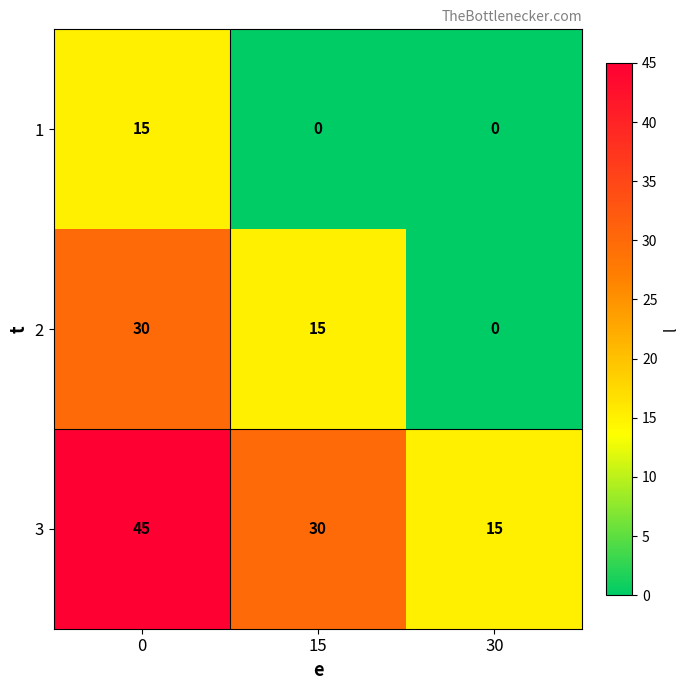

What is the total value across all series at 0?

90